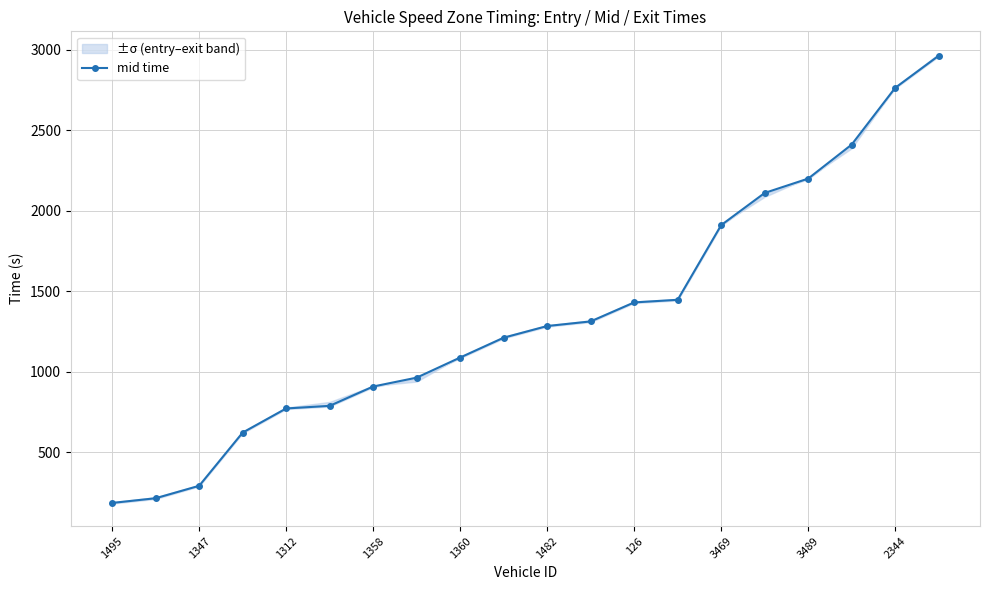

What is the maximum value for mid time?

2961.4